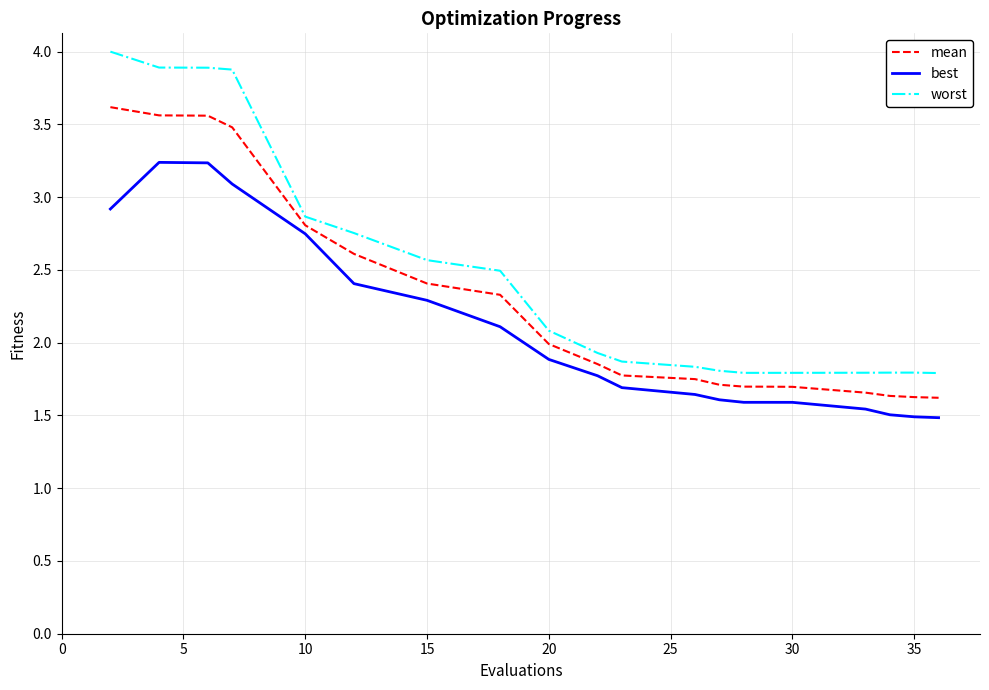

True or false: best and worst intersect in this chart.

False